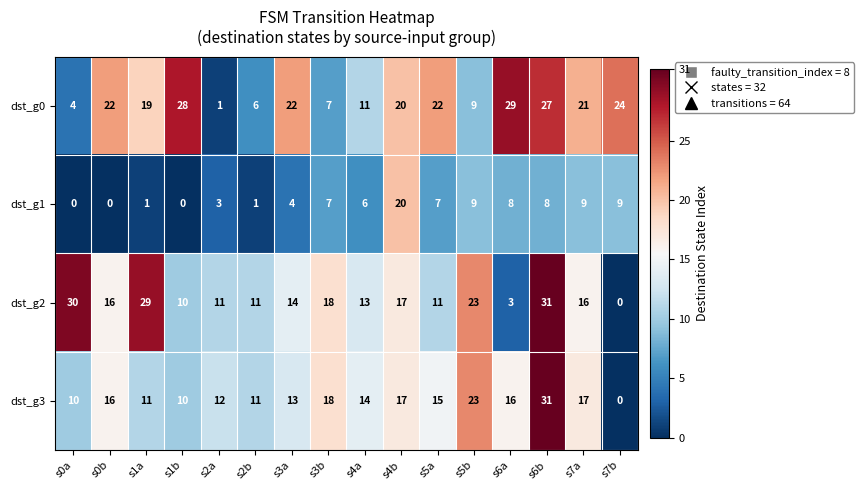

What is the total value across all series at s2a?

27